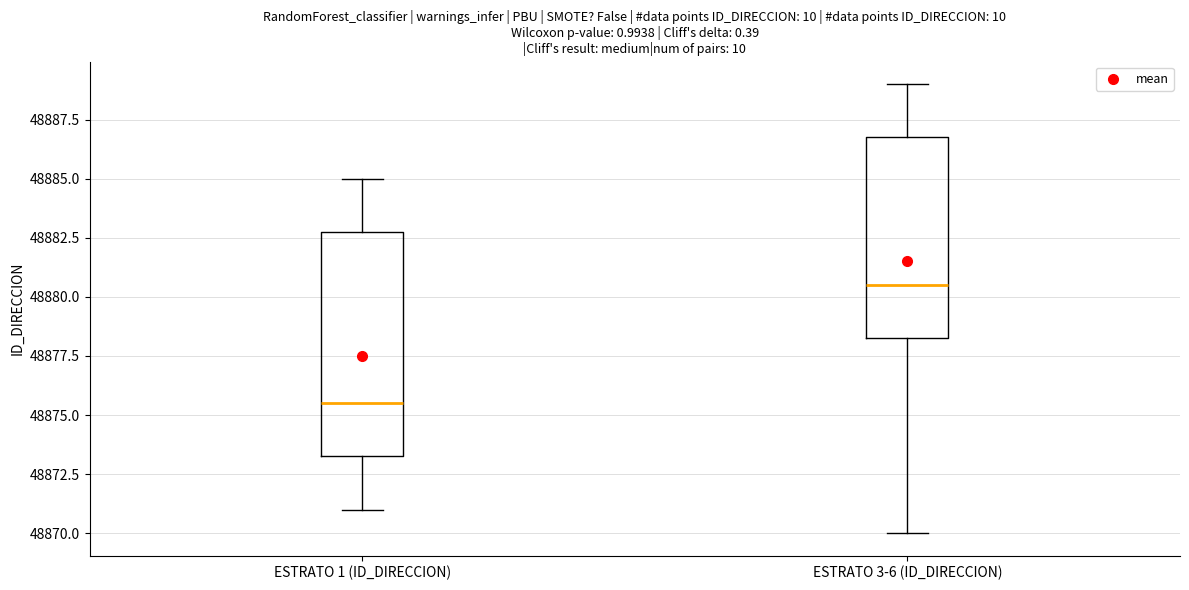

Reading left to right, read every box against the y-axis: the position of its median line, the range the box covers, and the ends of its whiskers. The values are not printed on the chart, so give them approximately, as read against the axis.

ESTRATO 1 (ID_DIRECCION): median 48875.5, box 48873.5 to 48883.0, whiskers 48871.0 to 48885.0
ESTRATO 3-6 (ID_DIRECCION): median 48880.5, box 48878.5 to 48887.0, whiskers 48870.0 to 48889.0